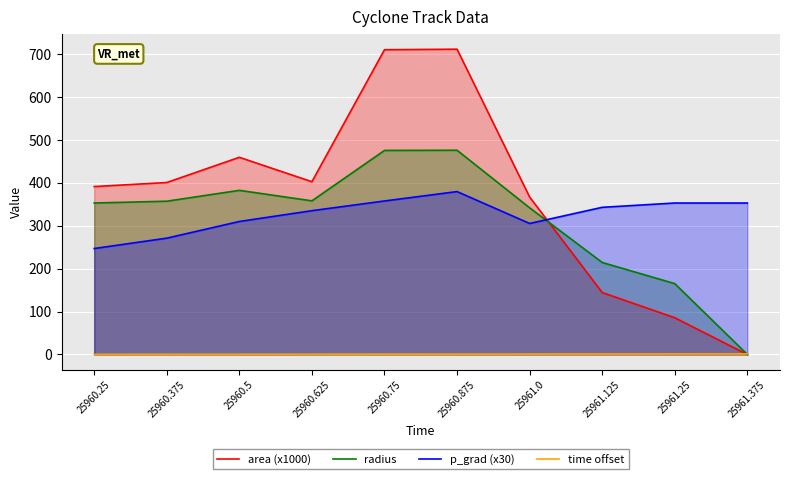

What is the greatest value displayed?

711.2